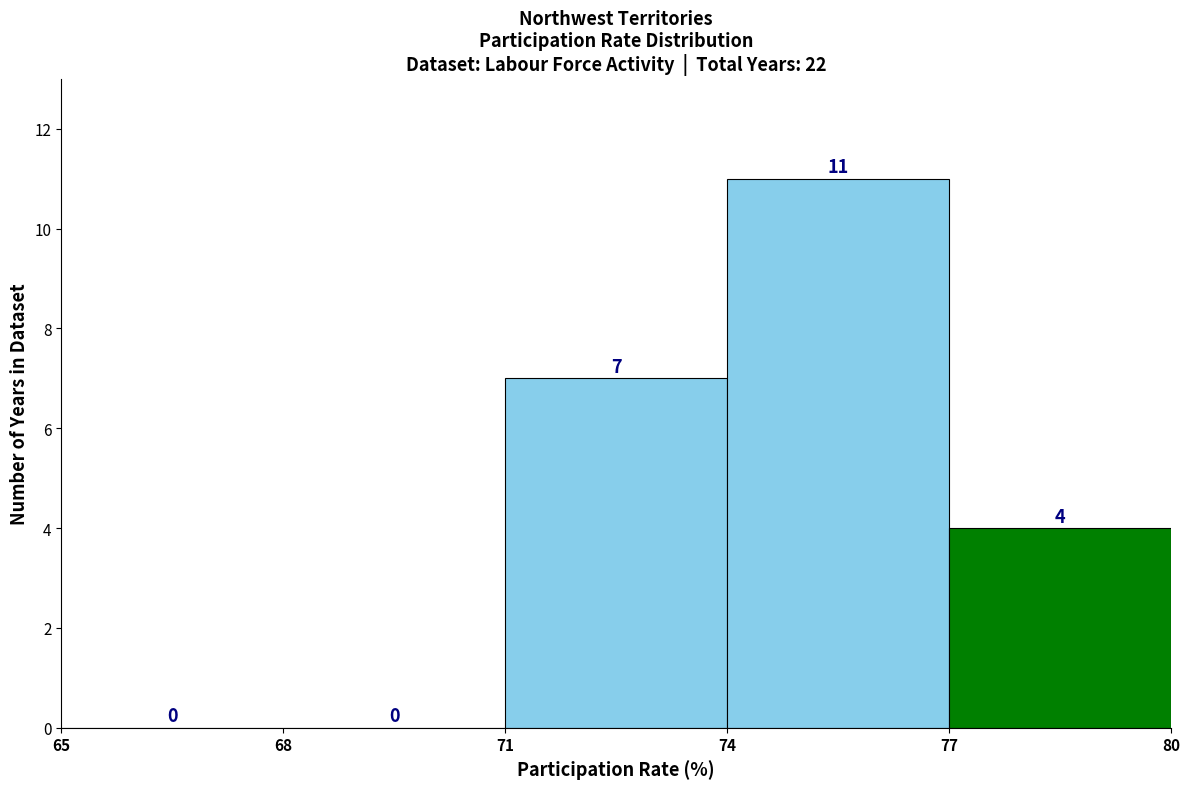

Which range on the x-axis has the tallest bar?

74 to 77